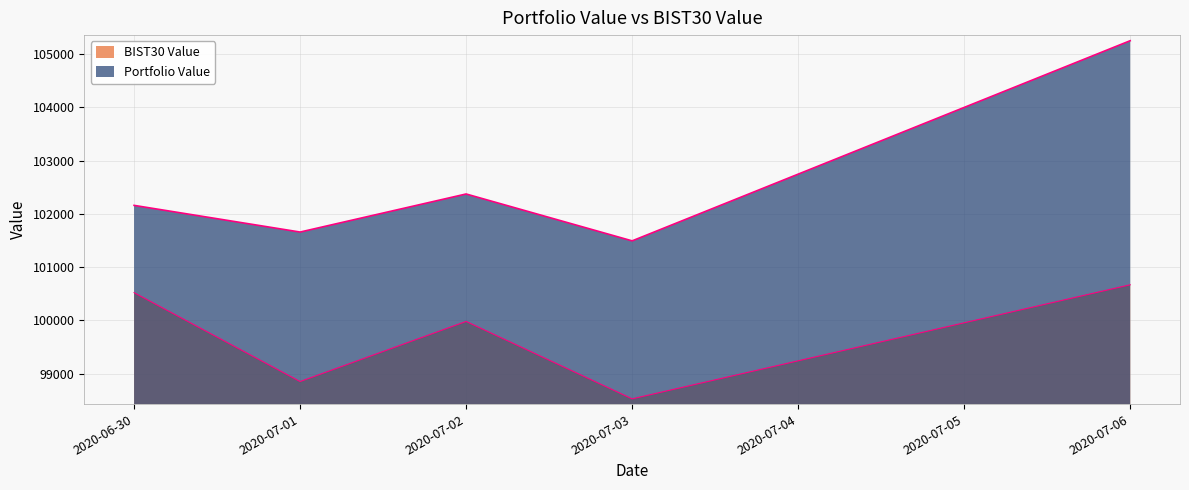

True or false: BIST30 Value and Portfolio Value cross at least once.

False